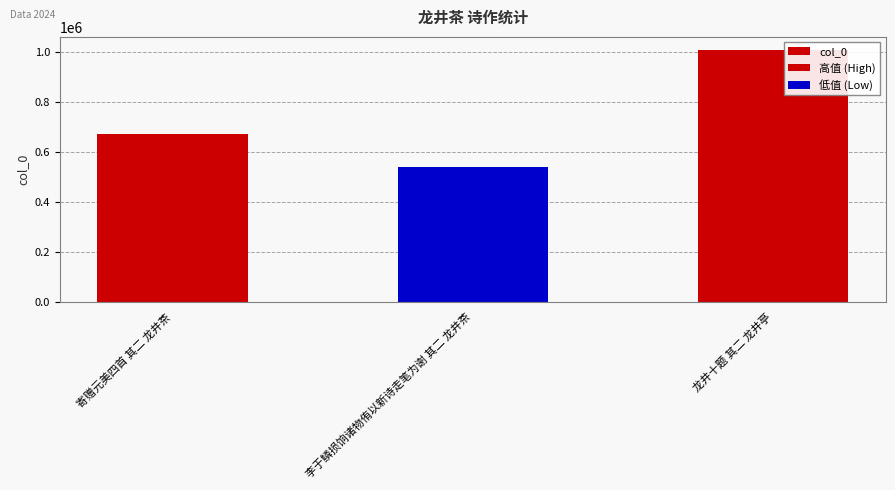

Between 李于鳞损饷诸物侑以新诗走笔为谢 其二 龙井茶 and 寄赠元美四首 其二 龙井茶, which is larger?

寄赠元美四首 其二 龙井茶